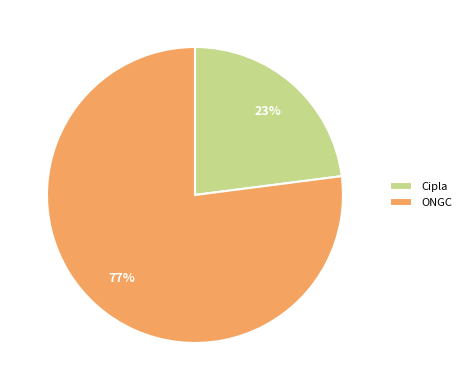

Count the number of slices in the pie.

2